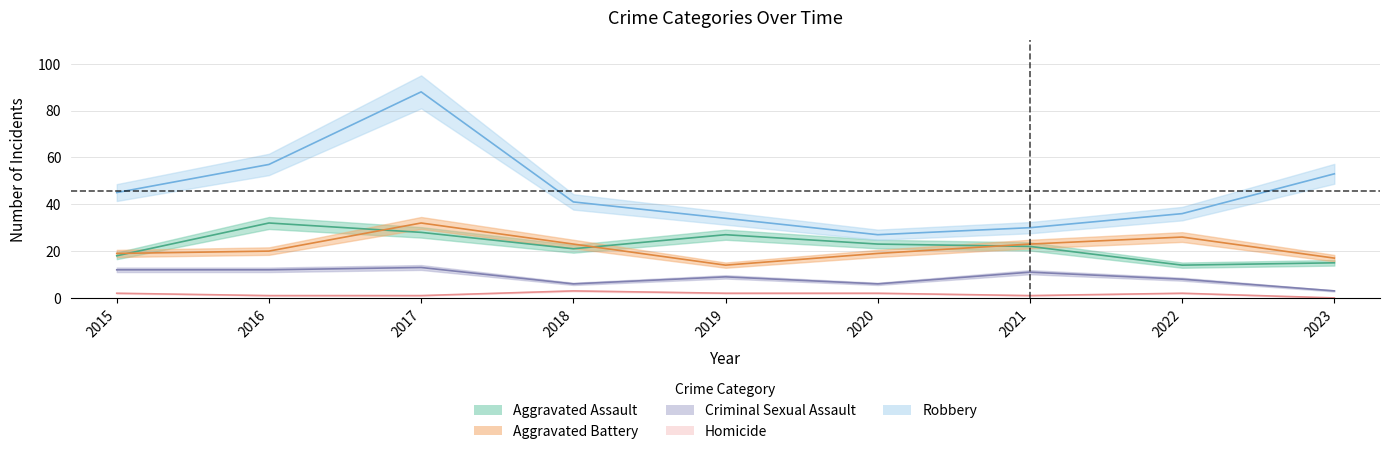

At how many categories does at least one series exceed 22?

9